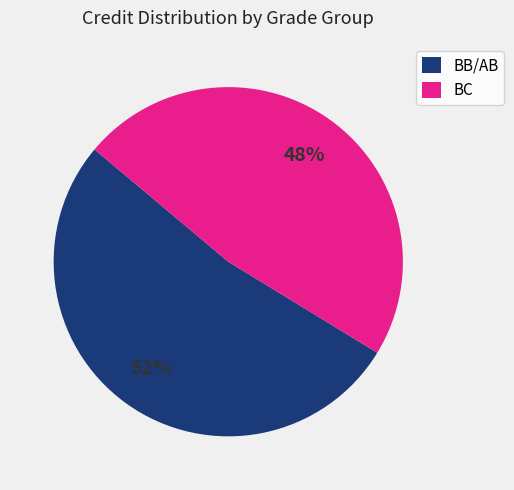

Rank the categories by value from highest to lowest.

BB/AB, BC